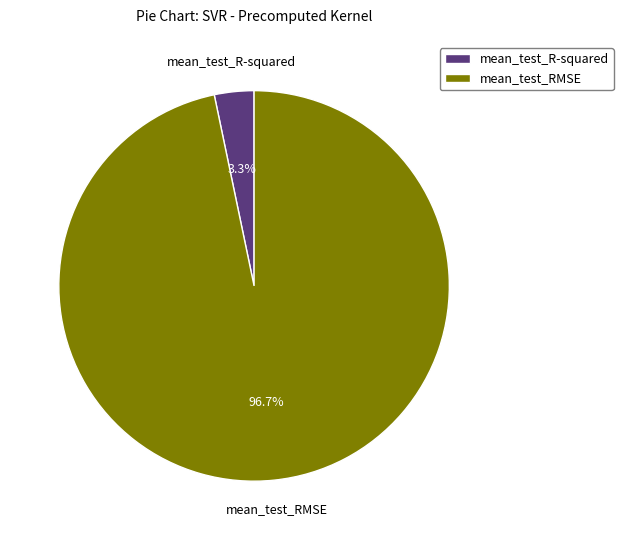

To the nearest percent, what is the difference between the mean_test_RMSE and mean_test_R-squared slice percentages?

93%